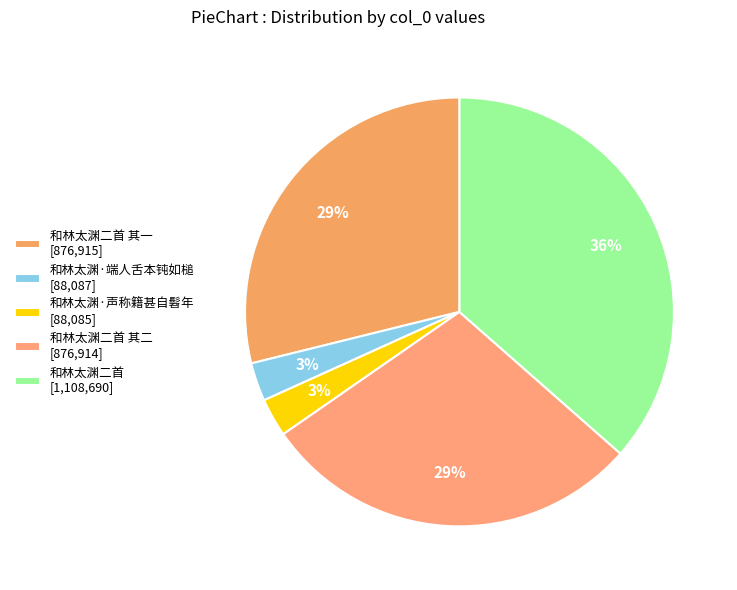

Which category has the biggest portion of the pie?

和林太渊二首 [1,108,690]